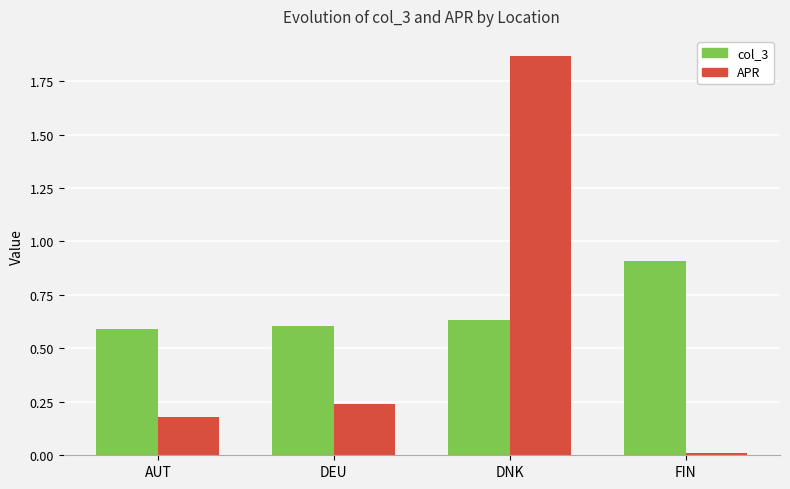

How many categories are shown in the chart?

4